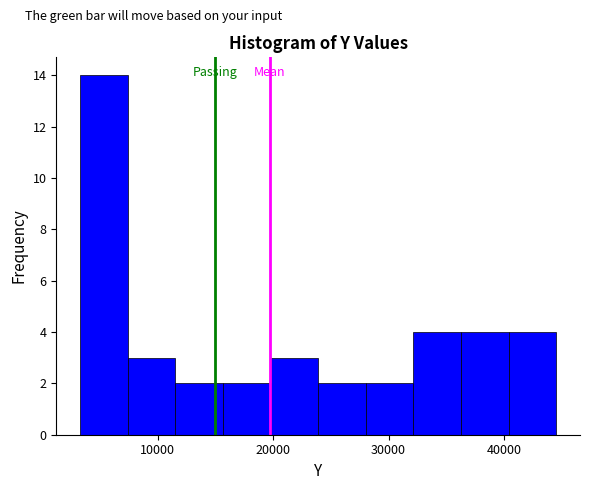

Reading left to right, transcribe this chart: for each bar, give the range it covers on the x-axis and its height. Neither the bar edges nor the heights are printed on the chart, so give them approximately, as read against the axes.

3000 to 7000: 14
7000 to 12000: 3
12000 to 16000: 2
16000 to 20000: 2
20000 to 24000: 3
24000 to 28000: 2
28000 to 32000: 2
32000 to 36000: 4
36000 to 40000: 4
40000 to 45000: 4